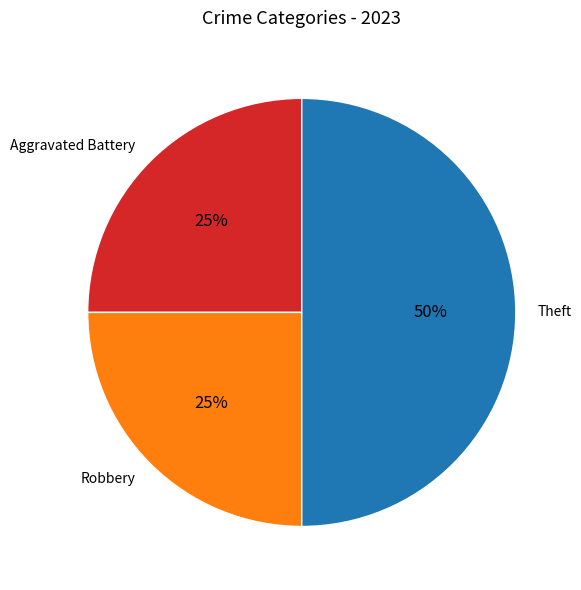

Between Theft and Aggravated Battery, which is larger?

Theft